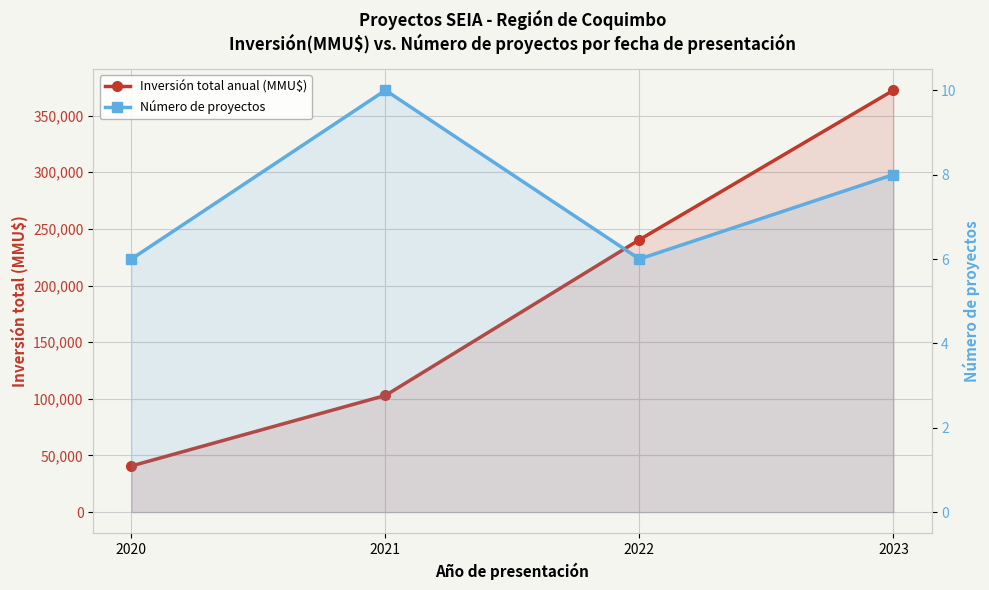

At which label does Número de proyectos reach its minimum?

2020